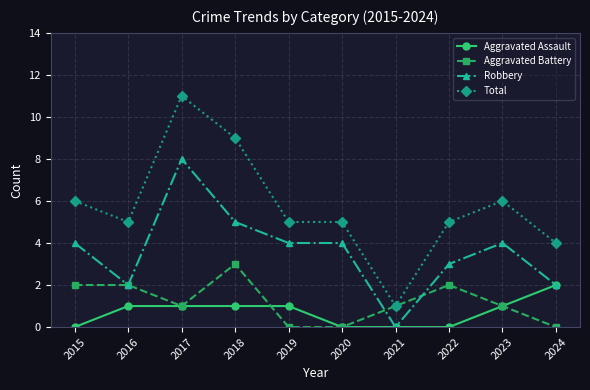

How many lines are shown in the chart?

4